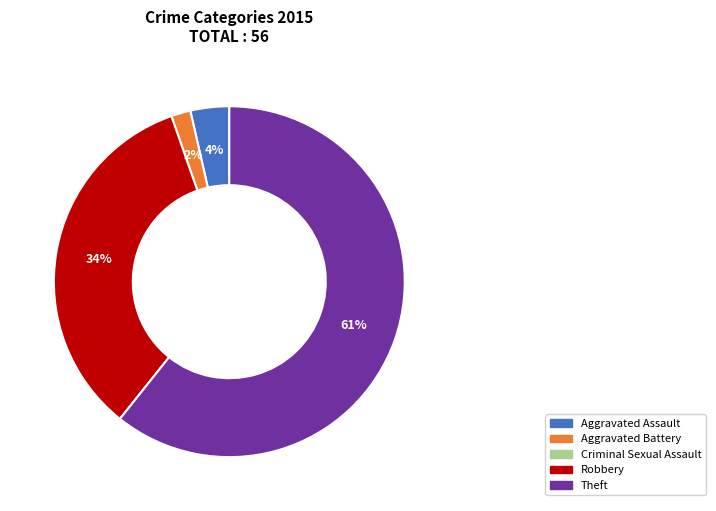

To the nearest percent, what is the average slice percentage?

25%